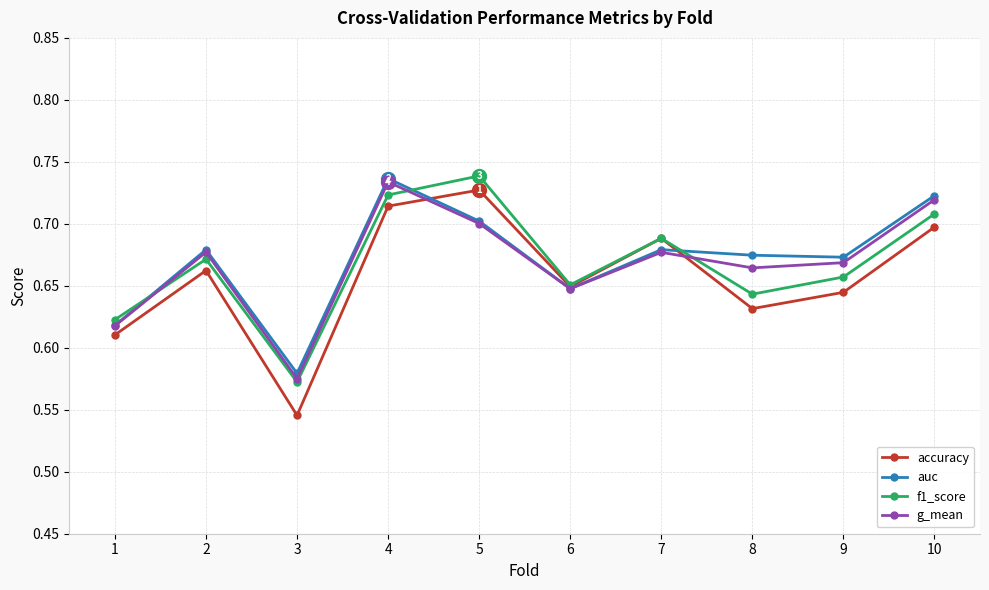

At how many categories does at least one series exceed 0?

10